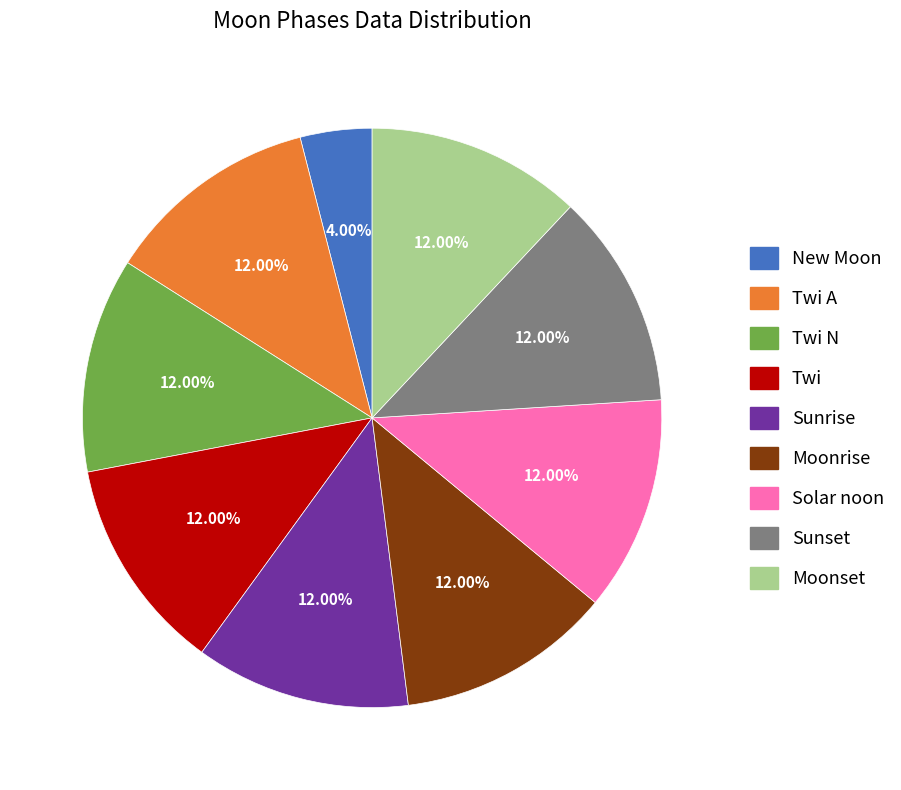

Does Twi A account for over 50% of the chart?

No